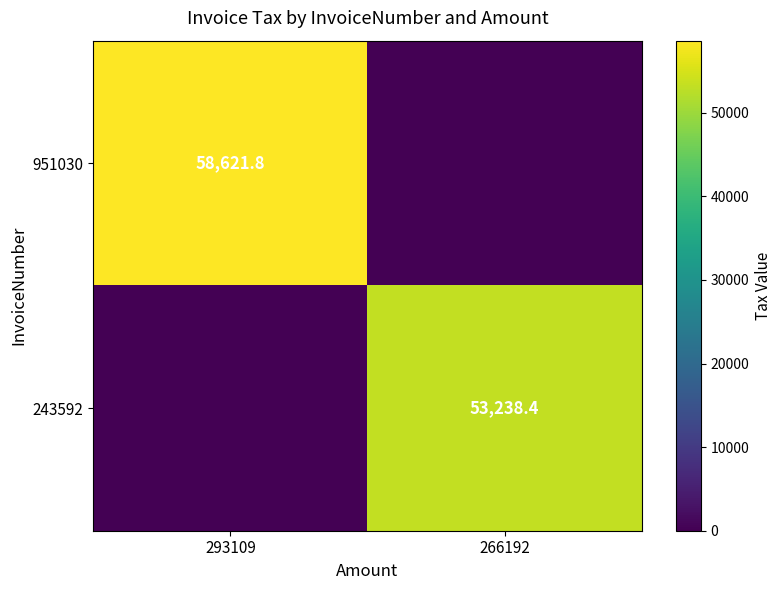

Count the number of data series in this chart.

2